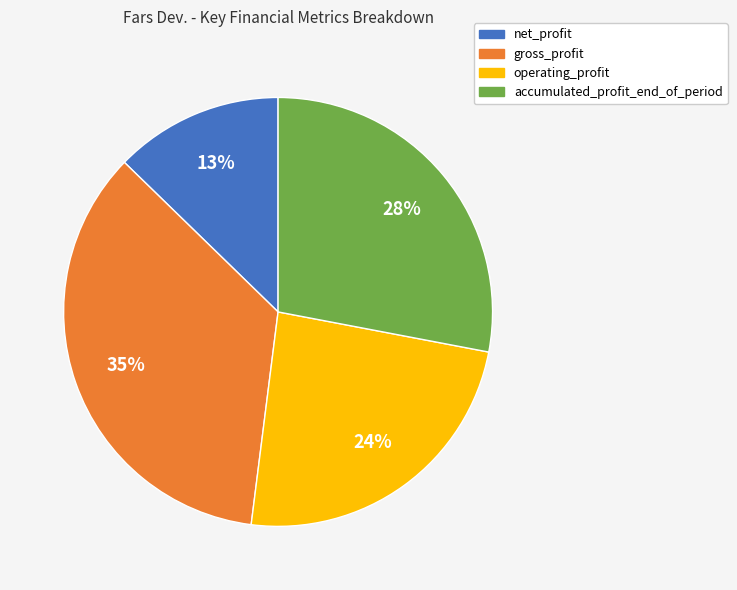

What percentage is the gross_profit slice, to the nearest percent?

35%